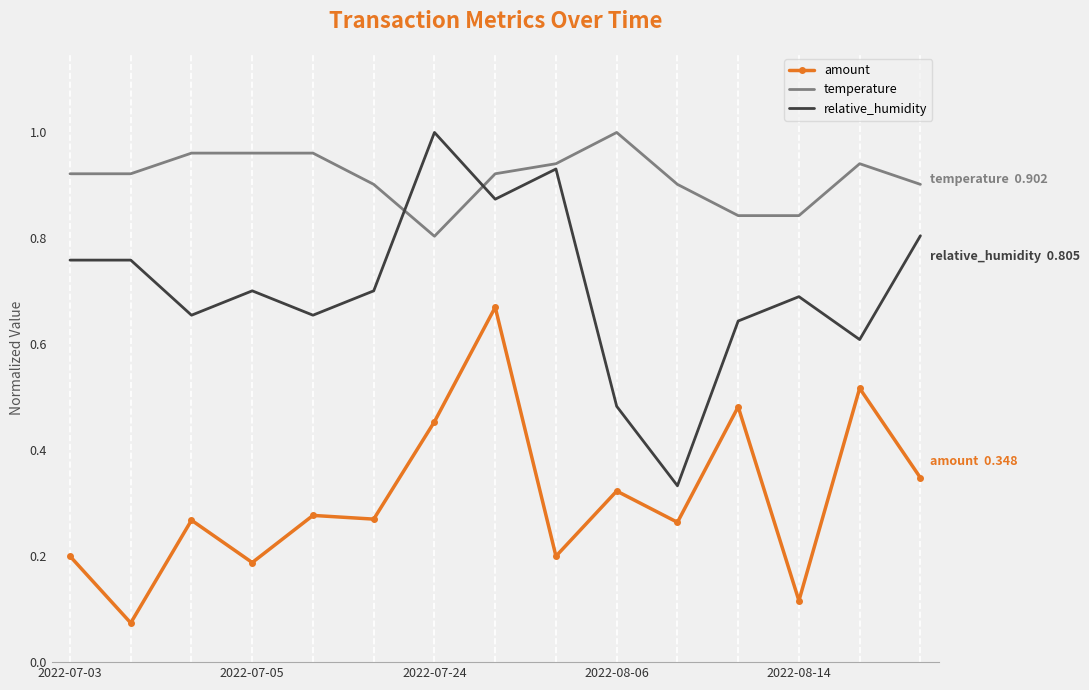

Which series has the widest spread of values?

relative_humidity